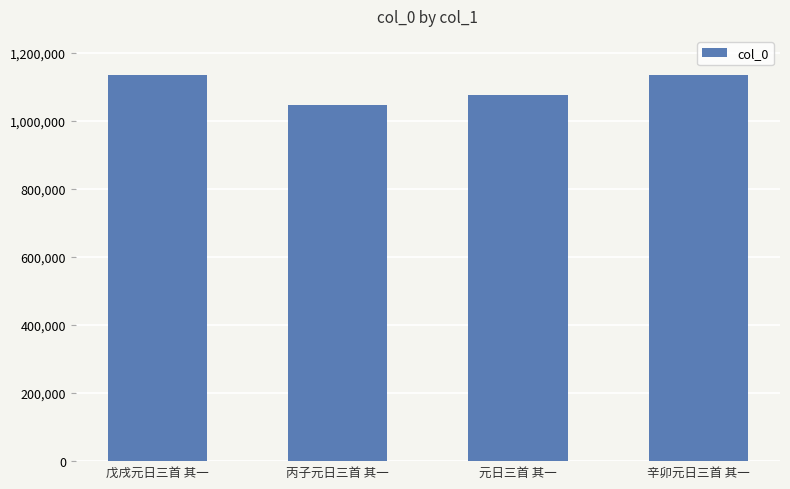

The chart shows a value of 485852 at 元日三首 其一. True or false?

False